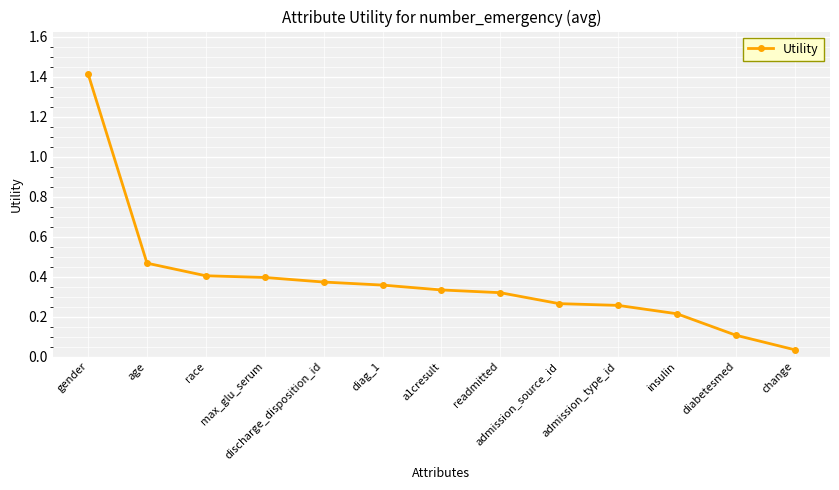

Is it true that the value at gender is 0.7?

False